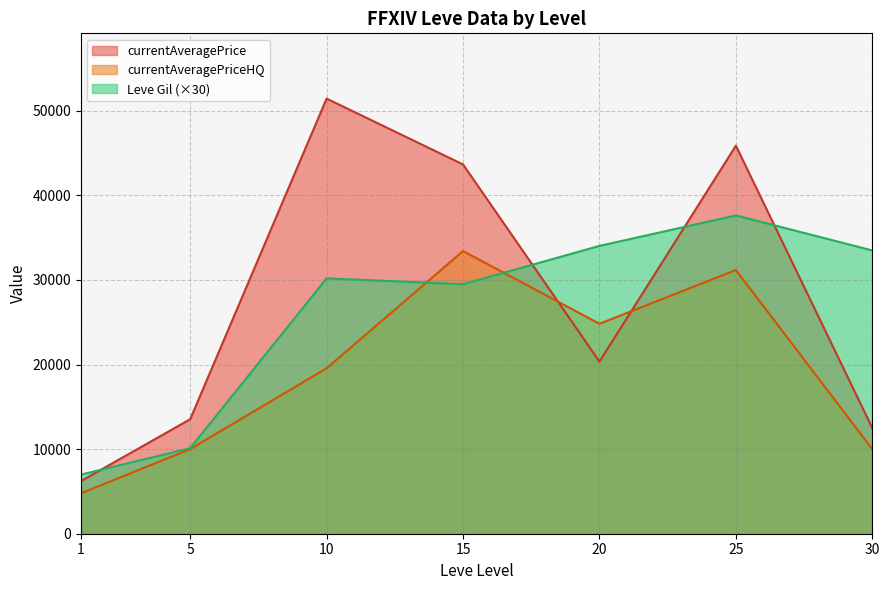

What is the total value across all series at 10?

101163